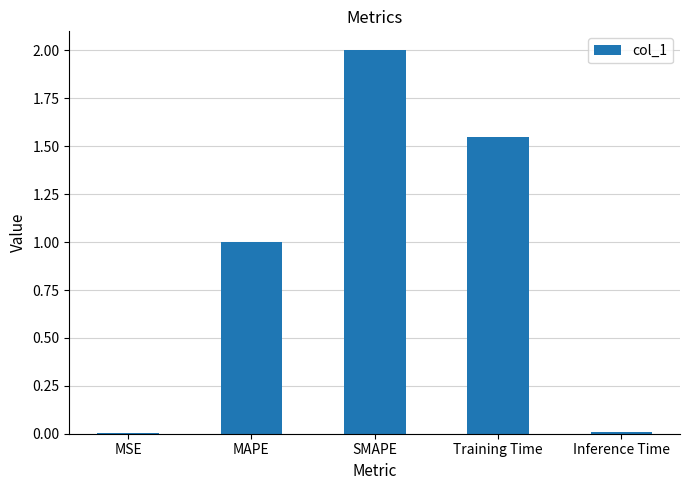

What is the ratio of the value at MAPE to the value at SMAPE?

0.5